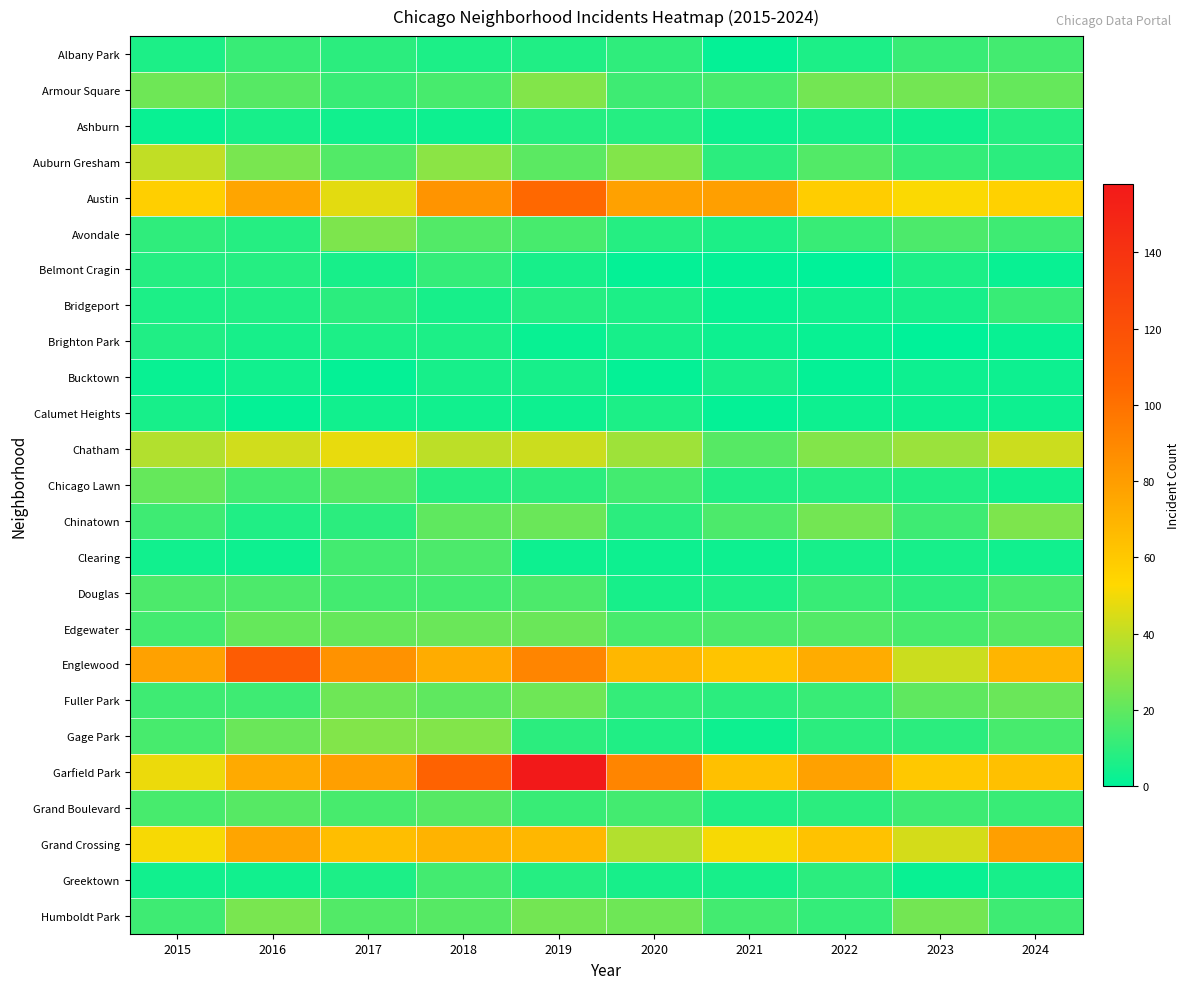

Reading left to right, transcribe all the data shown in this chart.

Albany Park: 2015=6	2016=12	2017=9	2018=6	2019=7	2020=10	2021=1	2022=6	2023=12	2024=14
Armour Square: 2015=23	2016=18	2017=12	2018=15	2019=27	2020=13	2021=15	2022=24	2023=24	2024=21
Ashburn: 2015=2	2016=5	2017=4	2018=3	2019=8	2020=8	2021=3	2022=5	2023=4	2024=8
Auburn Gresham: 2015=40	2016=25	2017=17	2018=29	2019=19	2020=27	2021=9	2022=17	2023=11	2024=9
Austin: 2015=57	2016=76	2017=47	2018=84	2019=104	2020=78	2021=79	2022=58	2023=52	2024=56
Avondale: 2015=10	2016=8	2017=26	2018=17	2019=15	2020=8	2021=6	2022=12	2023=16	2024=13
Belmont Cragin: 2015=8	2016=8	2017=5	2018=11	2019=5	2020=1	2021=1	2022=0	2023=6	2024=2
Bridgeport: 2015=6	2016=7	2017=9	2018=5	2019=8	2020=6	2021=2	2022=4	2023=5	2024=12
Brighton Park: 2015=7	2016=5	2017=6	2018=6	2019=2	2020=5	2021=3	2022=2	2023=0	2024=2
Bucktown: 2015=2	2016=4	2017=1	2018=5	2019=5	2020=1	2021=5	2022=1	2023=3	2024=3
Calumet Heights: 2015=5	2016=1	2017=4	2018=4	2019=3	2020=6	2021=1	2022=3	2023=3	2024=3
Chatham: 2015=37	2016=43	2017=48	2018=39	2019=42	2020=33	2021=18	2022=27	2023=32	2024=42
Chicago Lawn: 2015=21	2016=14	2017=18	2018=8	2019=9	2020=14	2021=7	2022=8	2023=7	2024=4
Chinatown: 2015=13	2016=7	2017=9	2018=20	2019=22	2020=9	2021=16	2022=24	2023=13	2024=26
Clearing: 2015=4	2016=3	2017=14	2018=16	2019=3	2020=3	2021=3	2022=5	2023=5	2024=4
Douglas: 2015=16	2016=16	2017=14	2018=14	2019=16	2020=5	2021=6	2022=12	2023=9	2024=15
Edgewater: 2015=14	2016=21	2017=21	2018=22	2019=22	2020=15	2021=16	2022=17	2023=15	2024=18
Englewood: 2015=78	2016=112	2017=85	2018=73	2019=91	2020=68	2021=62	2022=73	2023=42	2024=69
Fuller Park: 2015=13	2016=13	2017=23	2018=20	2019=23	2020=11	2021=9	2022=12	2023=20	2024=22
Gage Park: 2015=15	2016=22	2017=27	2018=27	2019=9	2020=7	2021=3	2022=9	2023=9	2024=15
Garfield Park: 2015=49	2016=74	2017=79	2018=108	2019=158	2020=91	2021=64	2022=78	2023=60	2024=64
Grand Boulevard: 2015=15	2016=18	2017=15	2018=18	2019=12	2020=14	2021=7	2022=9	2023=13	2024=12
Grand Crossing: 2015=51	2016=76	2017=65	2018=70	2019=68	2020=37	2021=51	2022=63	2023=44	2024=79
Greektown: 2015=4	2016=4	2017=6	2018=14	2019=8	2020=5	2021=5	2022=9	2023=2	2024=5
Humboldt Park: 2015=13	2016=25	2017=17	2018=18	2019=24	2020=23	2021=14	2022=11	2023=24	2024=13